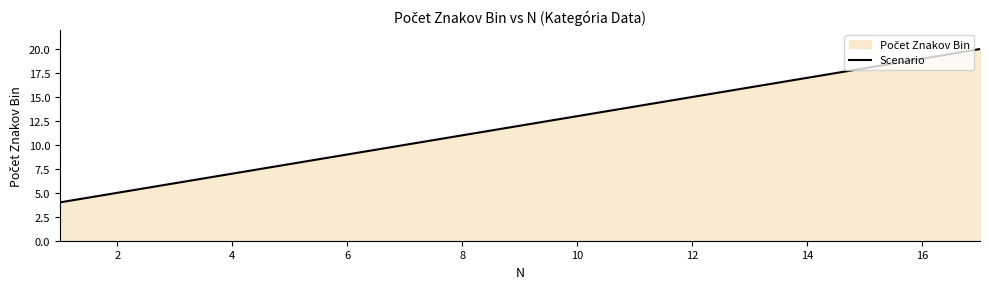

Does the chart display data point markers on the line(s)?

No